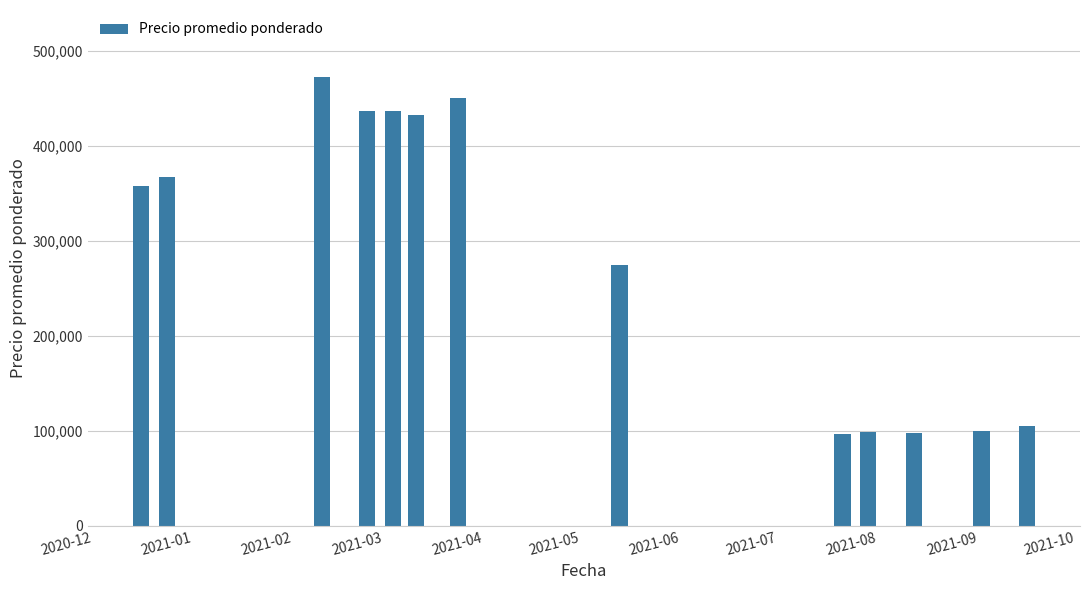

What is the difference between the maximum and second lowest values?

375000.0